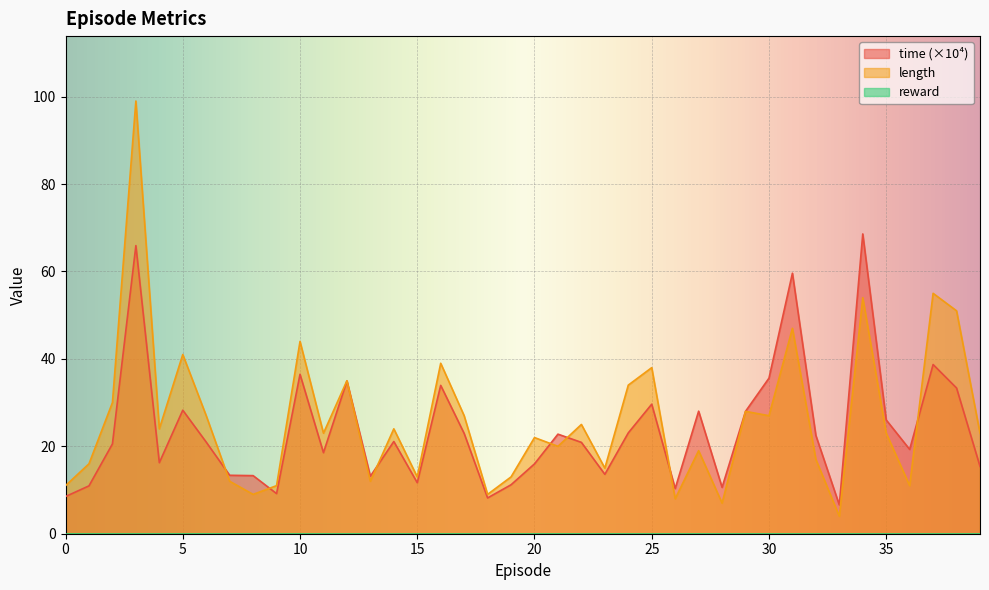

Where do length and time first cross each other?

6 and 7